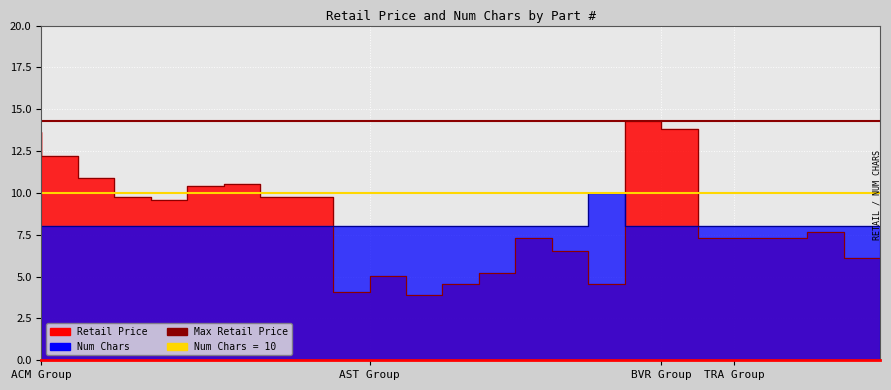

Reading left to right, transcribe all the data shown in this chart.

Retail Price: 13.7	12.2	10.9	9.8	9.6	10.4	10.6	9.8	9.8	4.1	5.0	3.9	4.5	5.2	7.3	6.5	4.5	14.3	13.8	7.3	7.3	7.3	7.6	6.1
Num Chars: 8.0	8.0	8.0	8.0	8.0	8.0	8.0	8.0	8.0	8.0	8.0	8.0	8.0	8.0	8.0	8.0	10.0	8.0	8.0	8.0	8.0	8.0	8.0	8.0